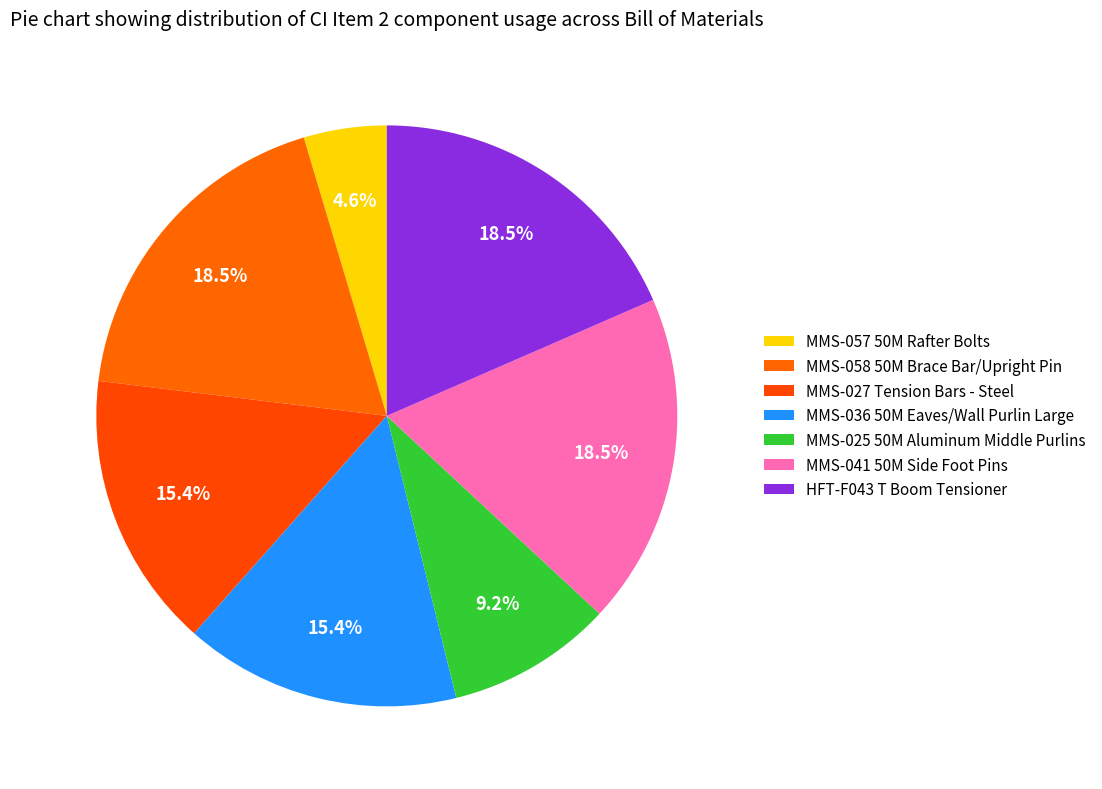

Is MMS-025 50M Aluminum Middle Purlins the majority of the pie?

No